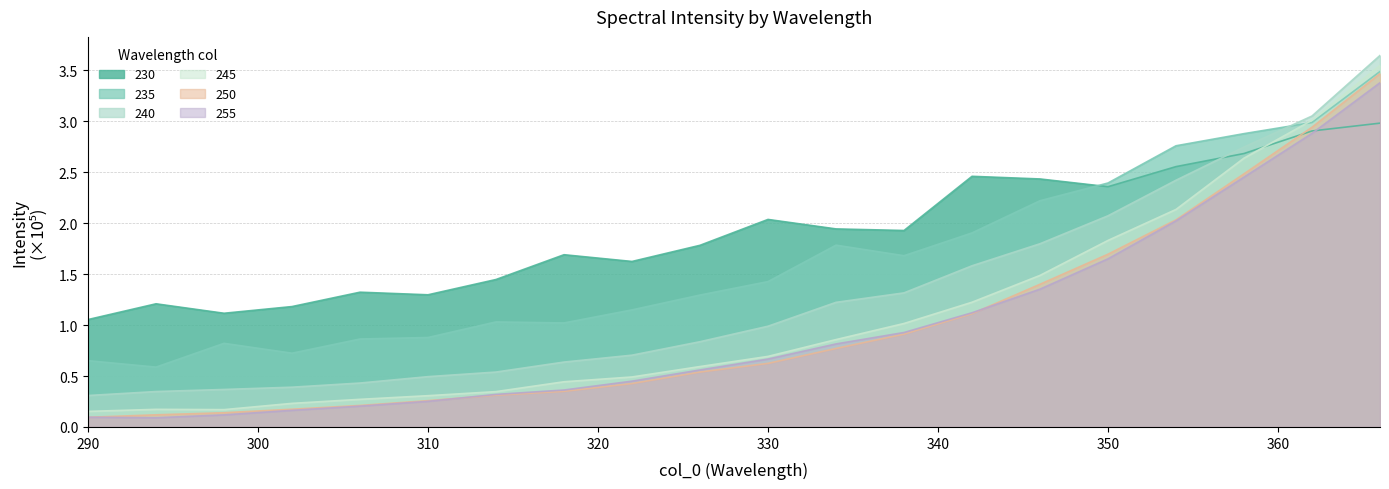

At which category is the sum across all series the highest?

366